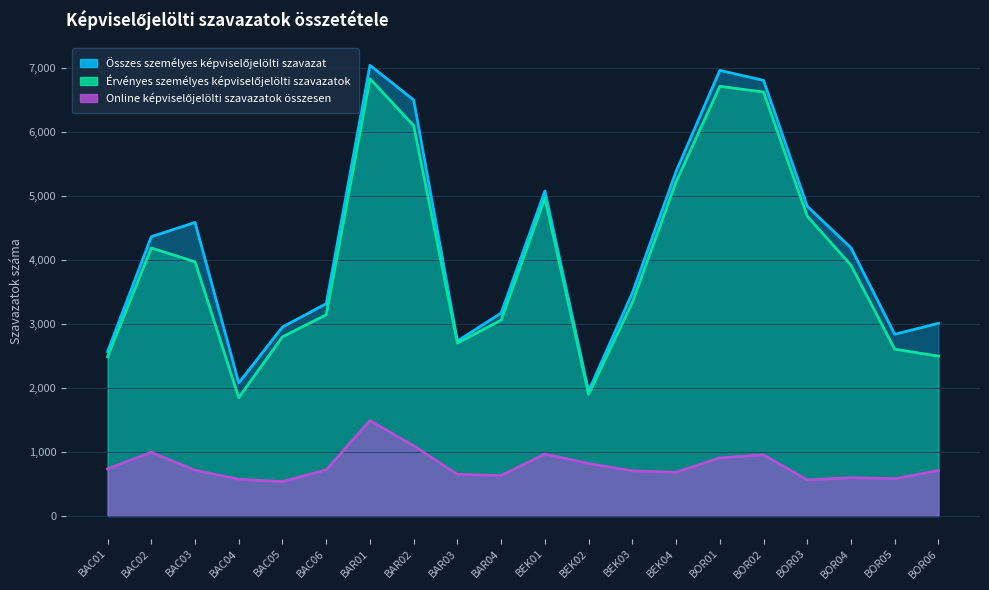

Rank the categories by Érvényes személyes képviselőjelölti szavazatok value from lowest to highest.

BAC04, BEK02, BAC01, BOR06, BOR05, BAR03, BAC05, BAR04, BAC06, BEK03, BOR04, BAC03, BAC02, BOR03, BEK01, BEK04, BAR02, BOR02, BOR01, BAR01